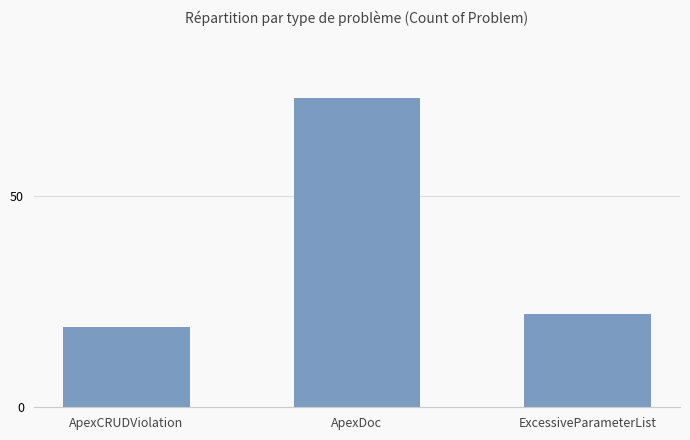

List the labels in order of value, smallest first.

ApexCRUDViolation, ExcessiveParameterList, ApexDoc